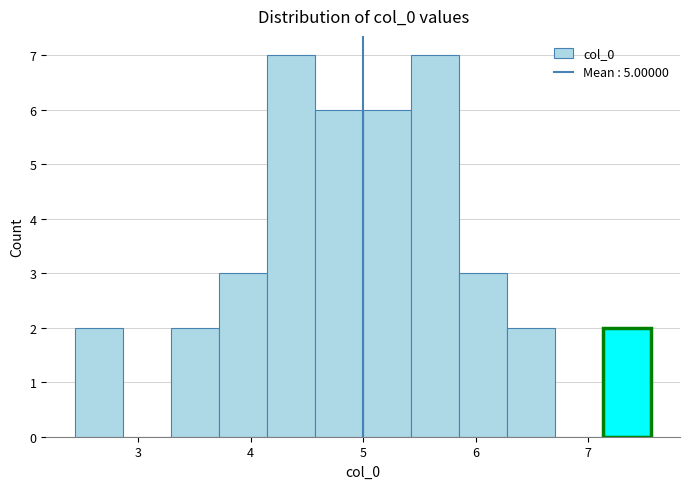

Reading left to right, list every bar in this chart as the range it spans on the x-axis followed by its height. Neither the bar edges nor the heights are printed on the chart, so give them approximately, as read against the axes.

2.4 to 2.9: 2
2.9 to 3.3: 0
3.3 to 3.7: 2
3.7 to 4.1: 3
4.1 to 4.6: 7
4.6 to 5.0: 6
5.0 to 5.4: 6
5.4 to 5.9: 7
5.9 to 6.3: 3
6.3 to 6.7: 2
6.7 to 7.1: 0
7.1 to 7.6: 2